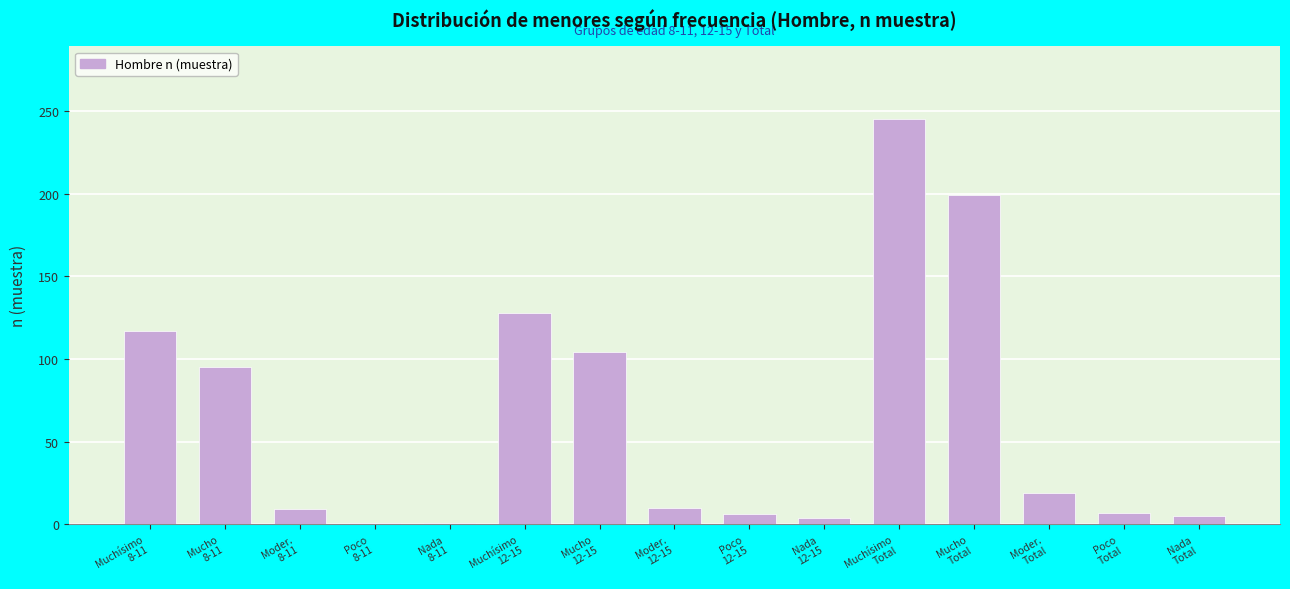

What is the sum of all values?

950